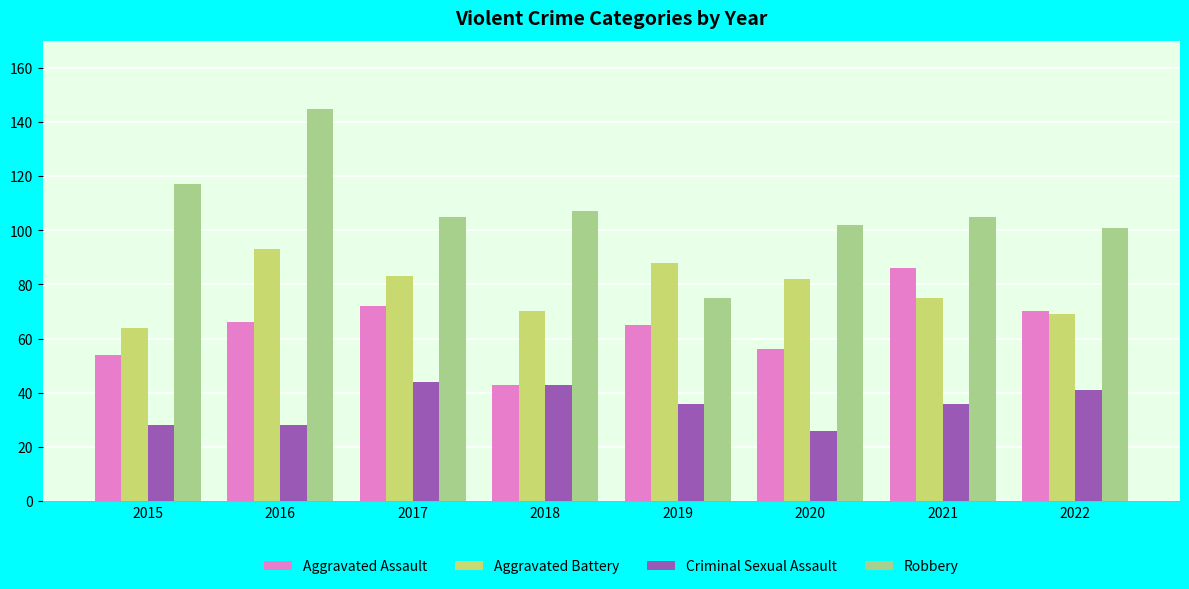

What is the maximum value shown in the chart?

145